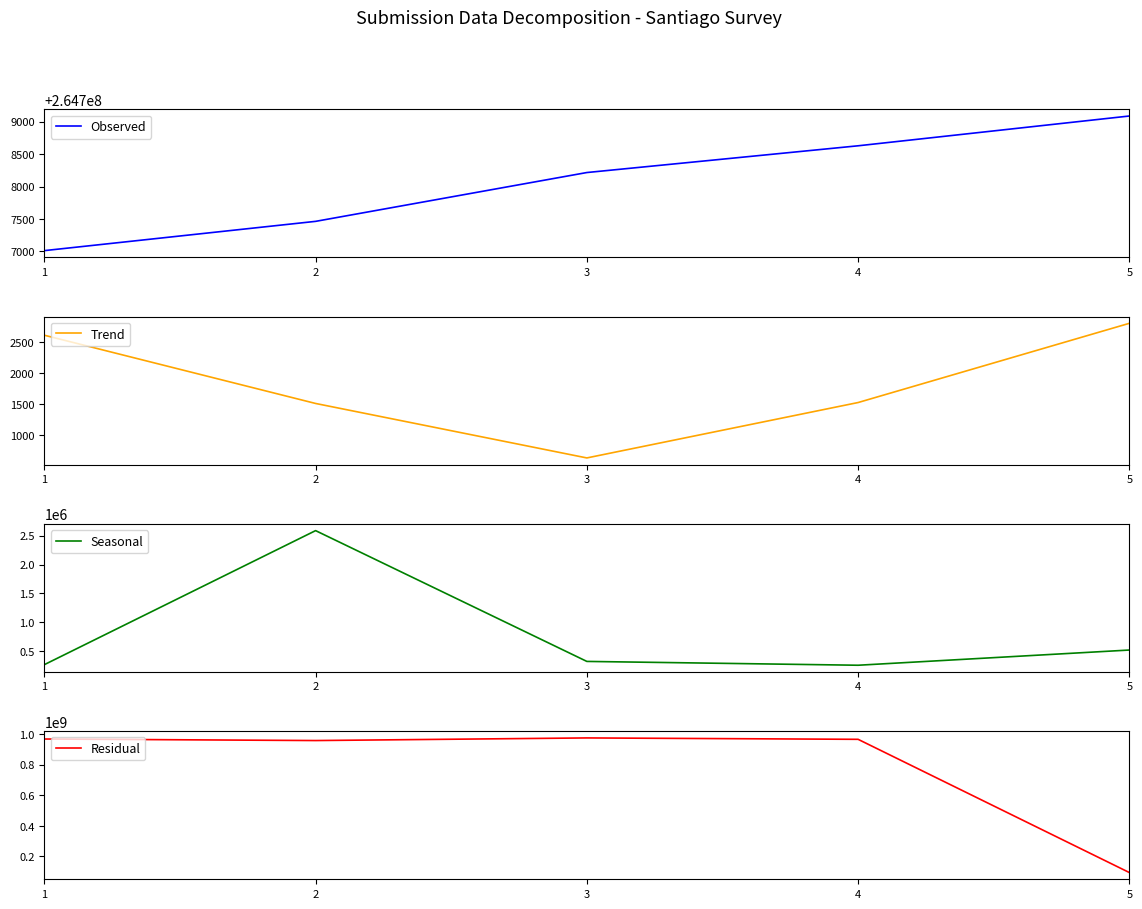

Reading left to right, what are all the values shown in this chart?

Observed: 264707010	264707462	264708216	264708629	264709089
Trend: 2608	1508	630	1523	2800
Seasonal: 268734	2586314	324732	258663	521566
Residual: 967500475	957412235	974523233	965423133	94564654